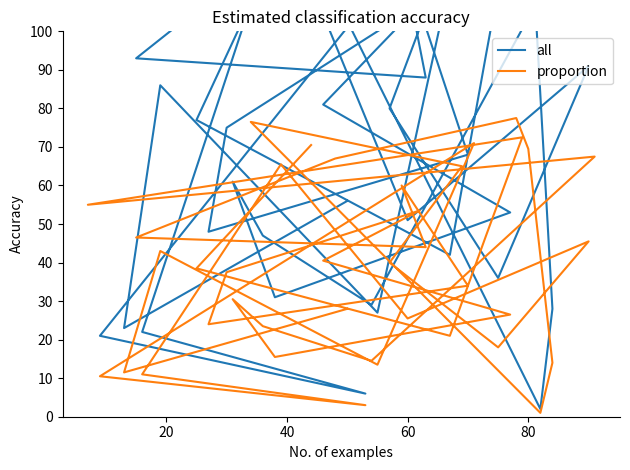

Does the chart have visible grid lines?

No